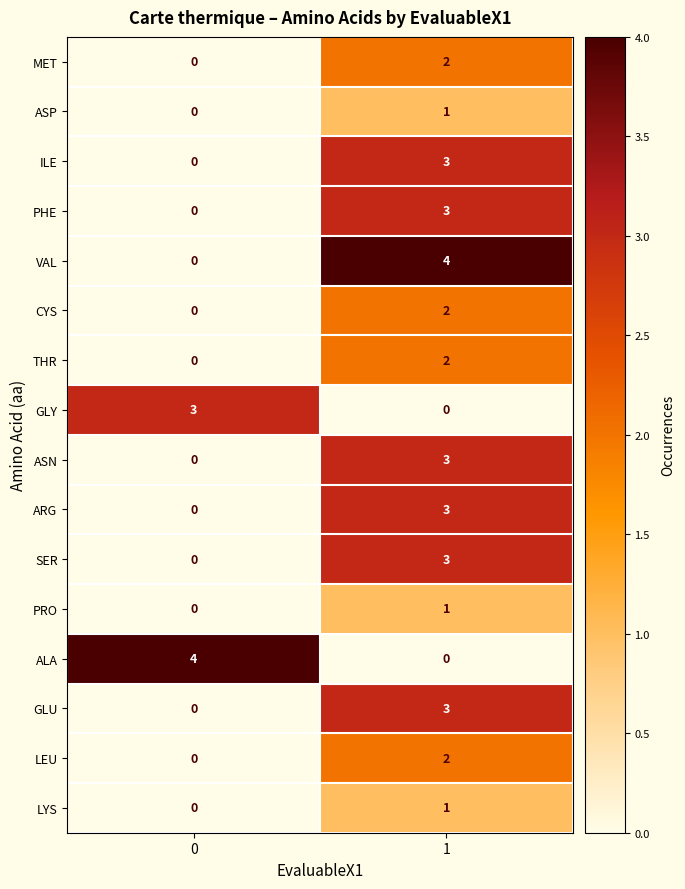

What is the greatest value displayed?

4